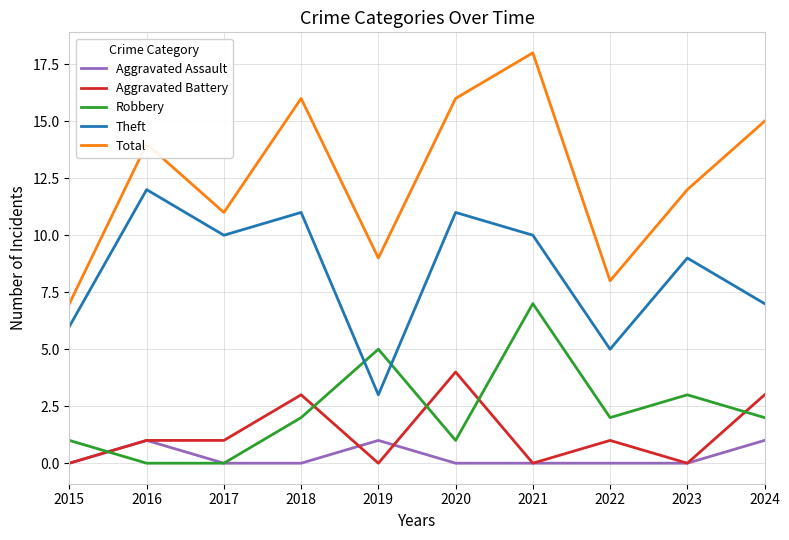

Between 2015 and 2016, which series saw the biggest shift?

Total